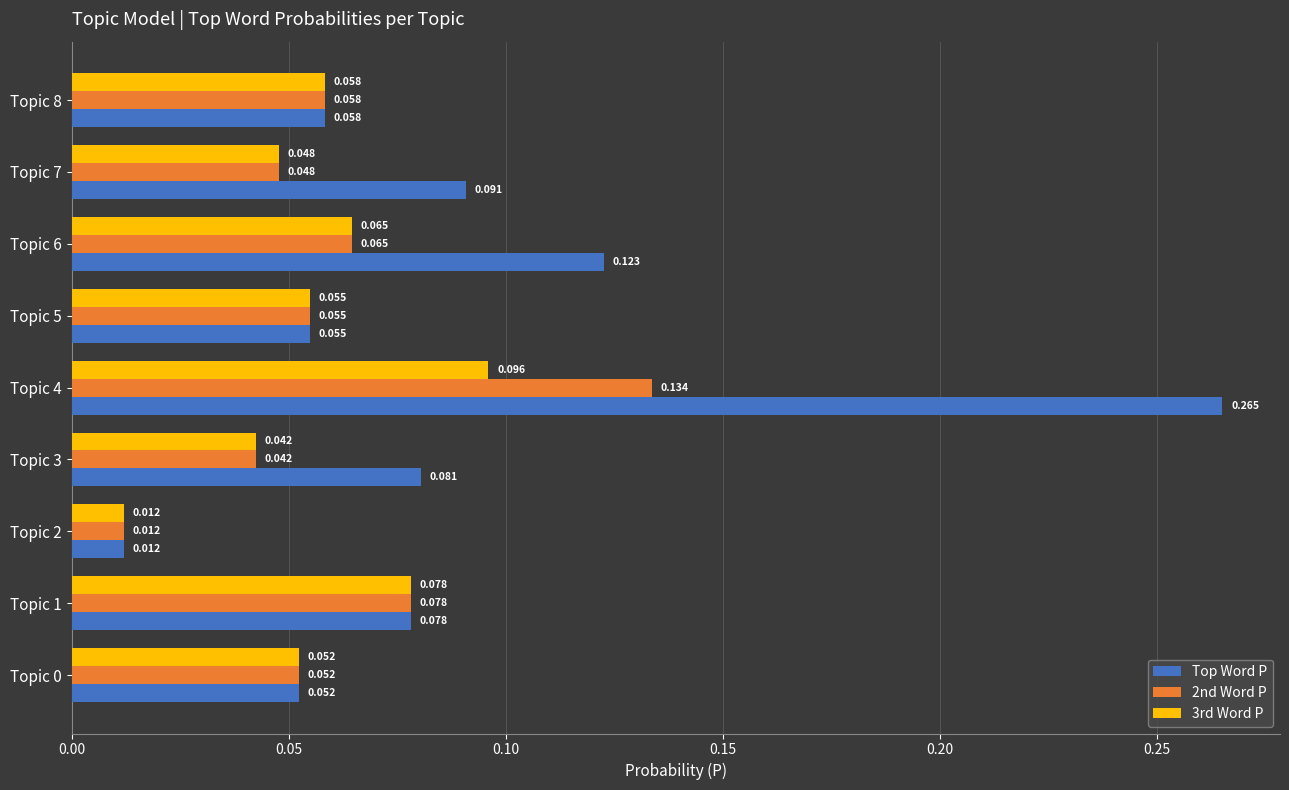

Which series has the largest total across all categories?

Top Word P